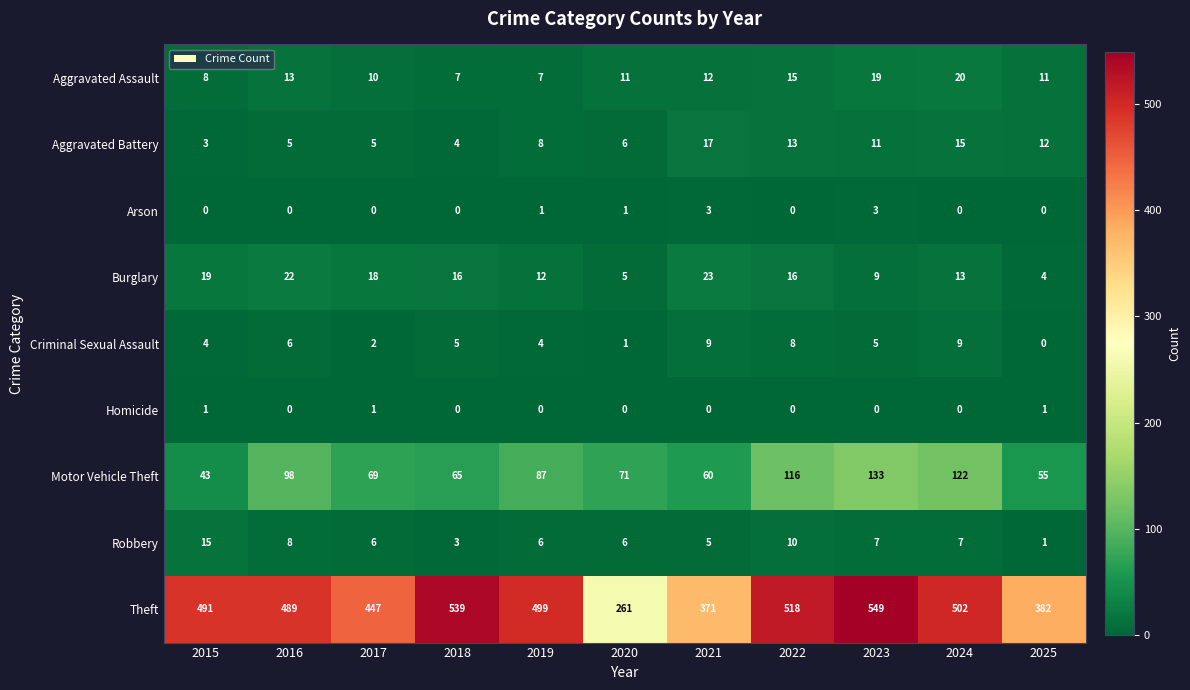

What is the average value of the Criminal Sexual Assault series?

5